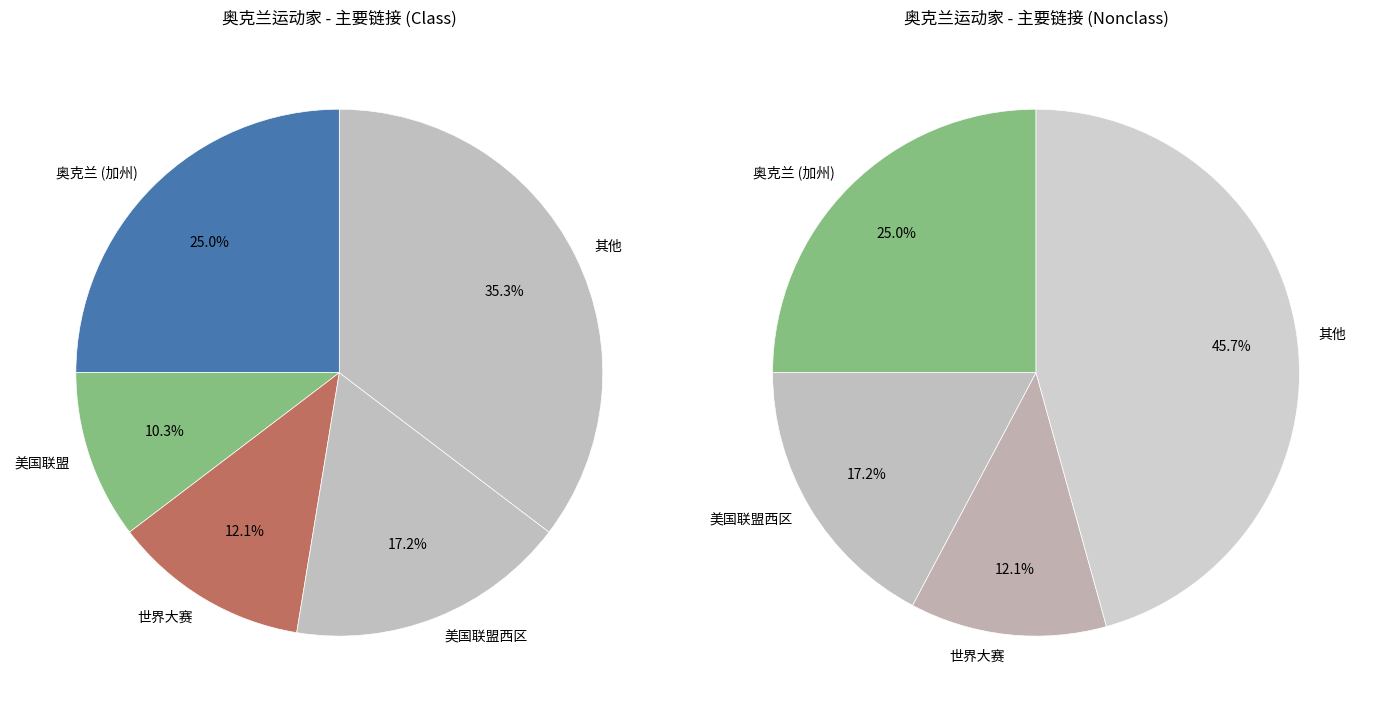

Does 奥克兰 (加州) represent more than half of the total?

No